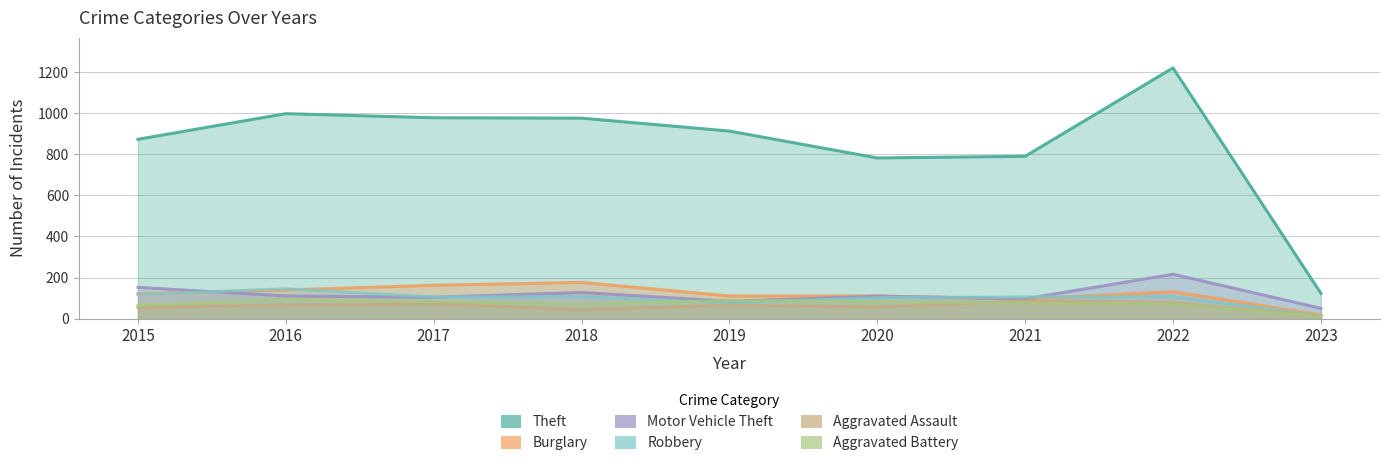

At how many categories does at least one series exceed 1061?

1